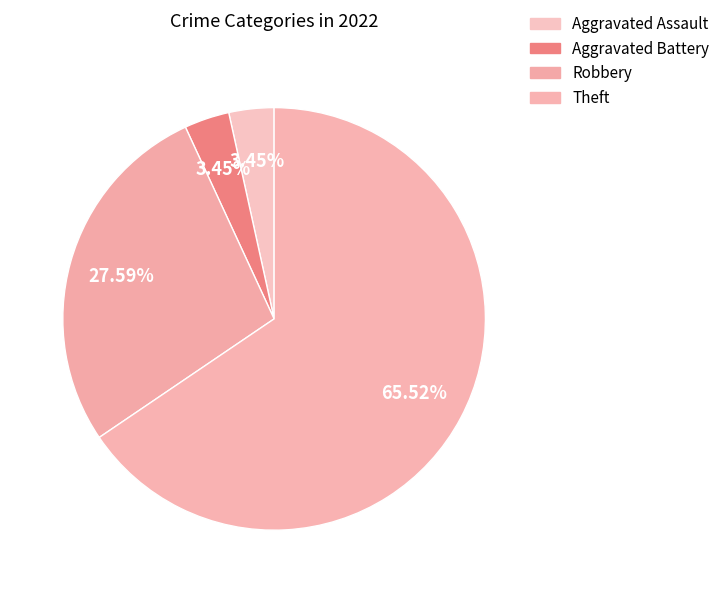

To the nearest percent, what is the difference between the largest and smallest slice percentages?

62%